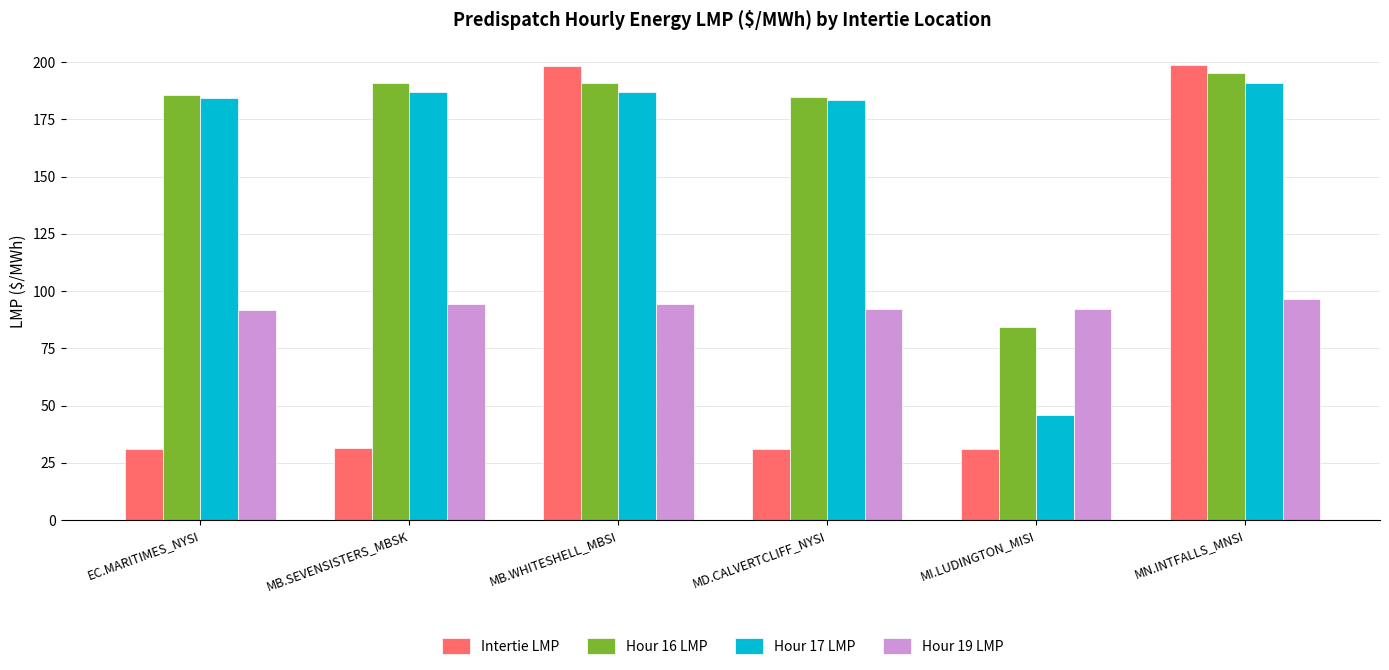

What is the label of the 2nd bar from the left?

MB.SEVENSISTERS_MBSK